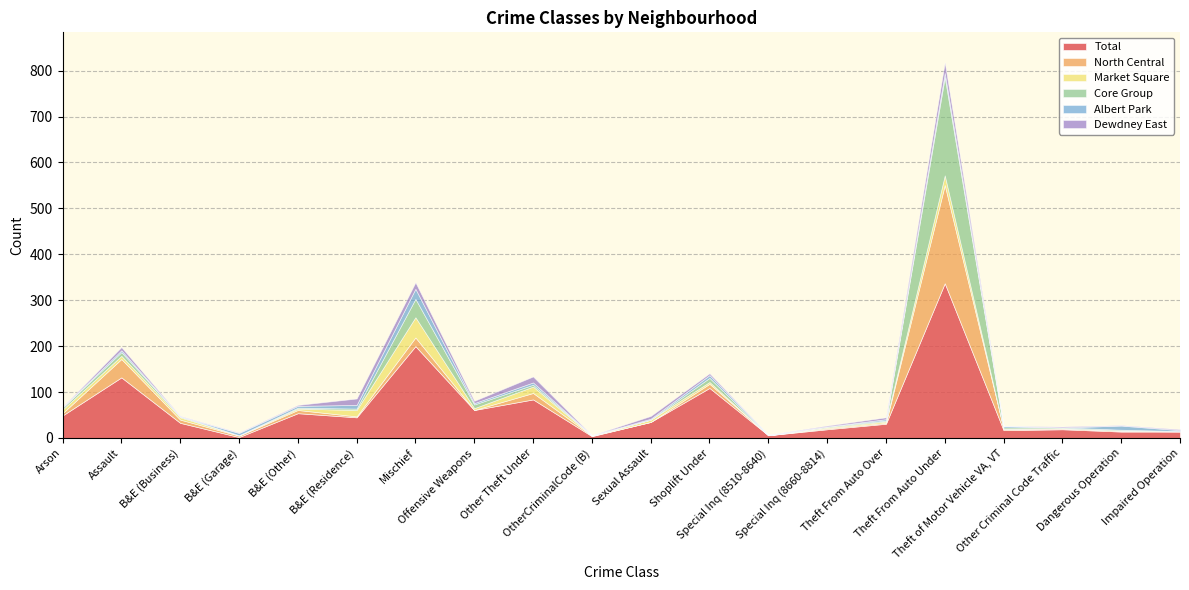

What is the label of the 2nd point from the left?

Assault